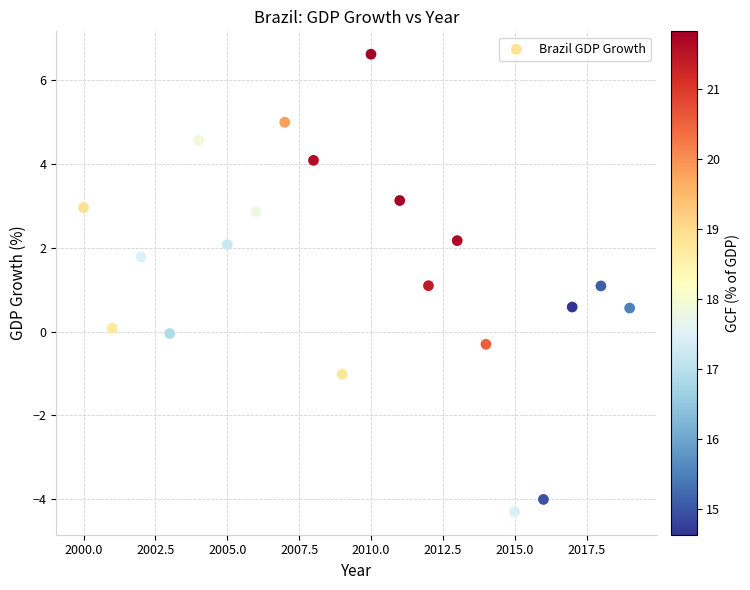

What is the range of X values (max minus min)?

19.0